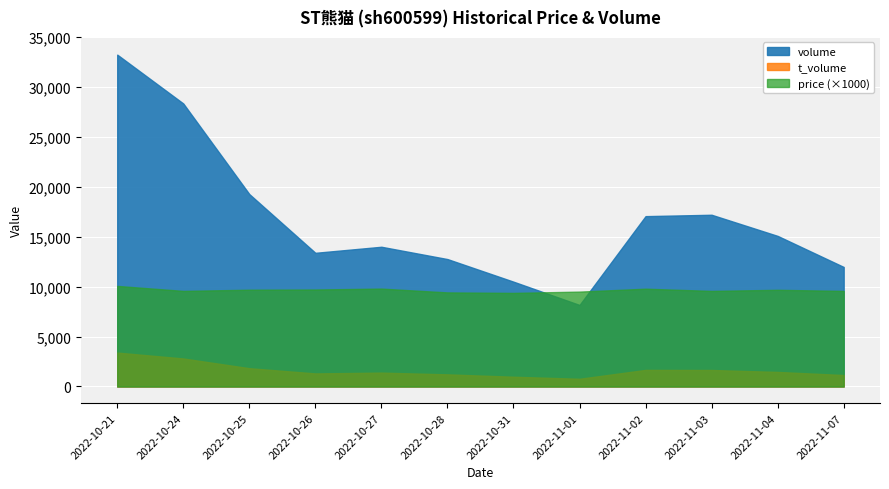

Which series changed the most between 2022-10-21 and 2022-11-04?

volume